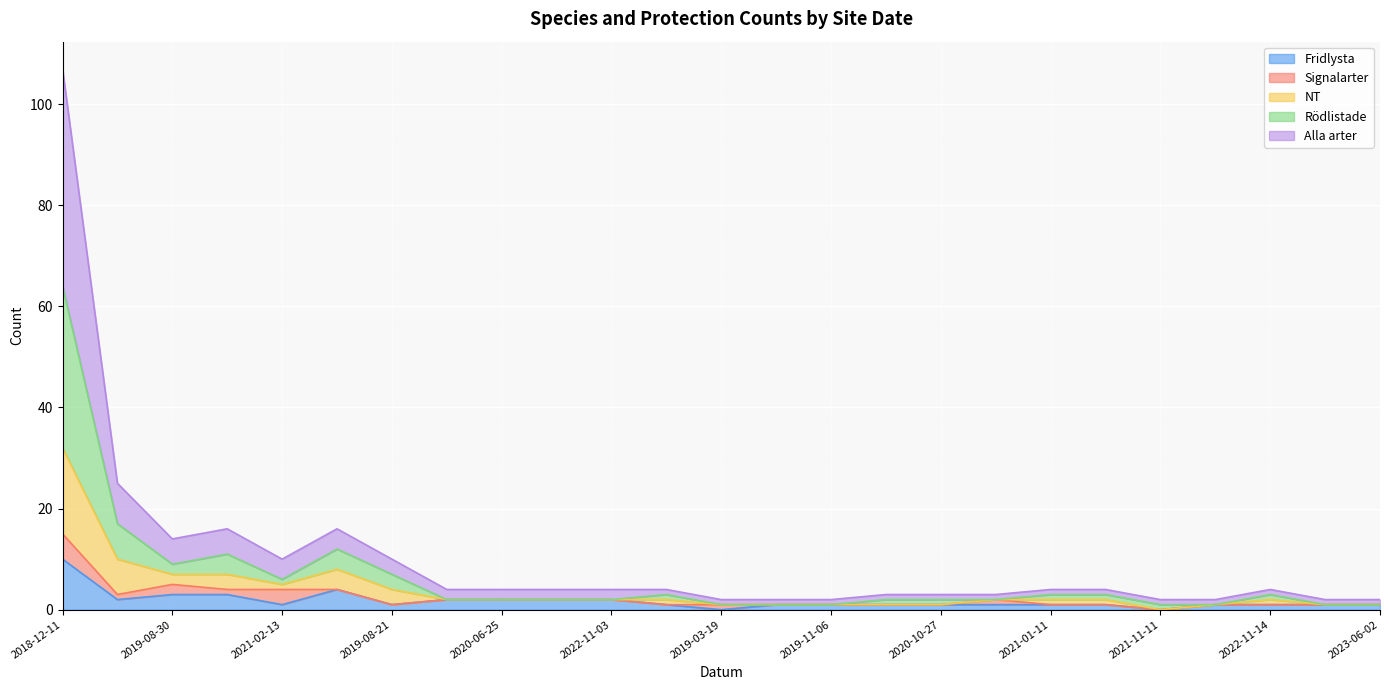

At which category is the sum across all series the highest?

2018-12-11